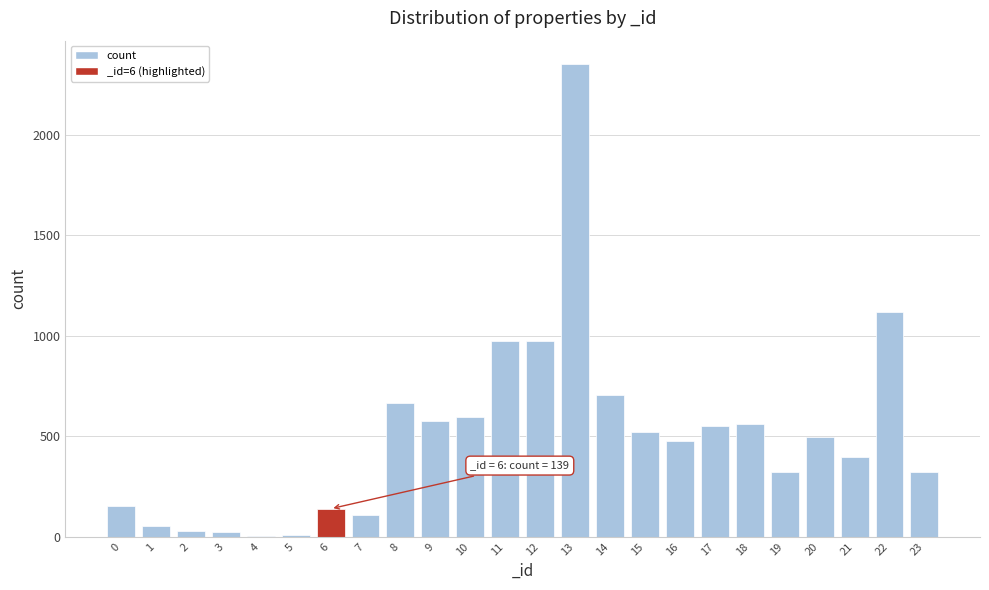

The value at 14 is 703. True or false?

True